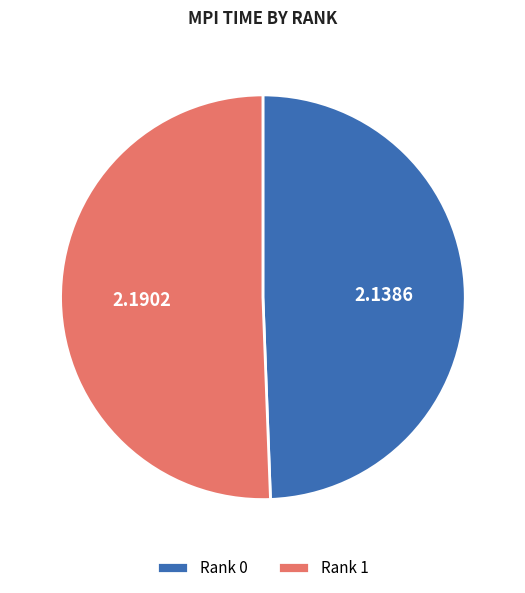

Combined, do Rank 0 and Rank 1 account for over 50%?

Yes